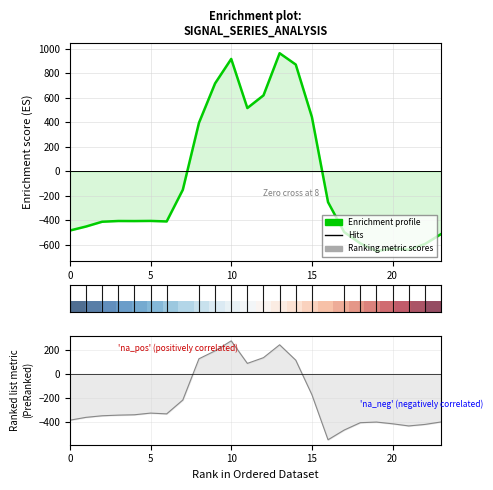

What is the label of the 4th point from the right?

20